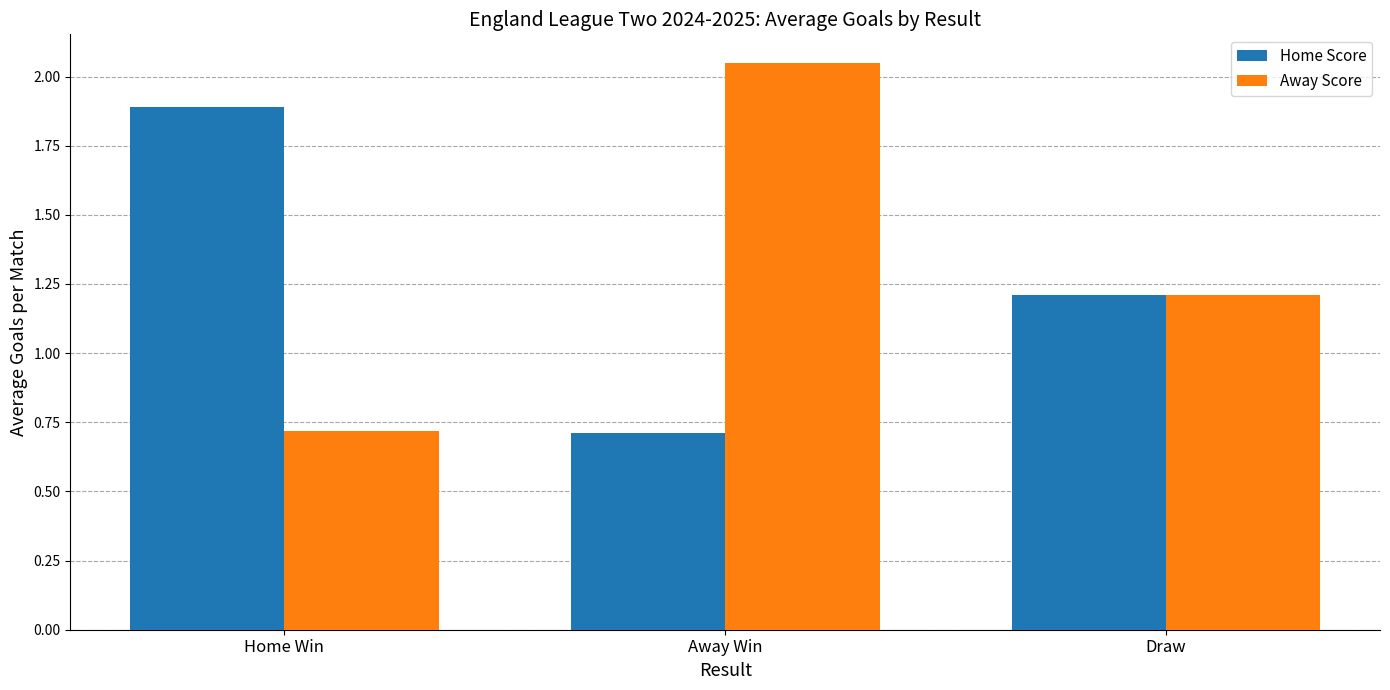

Count the number of data series in this chart.

2